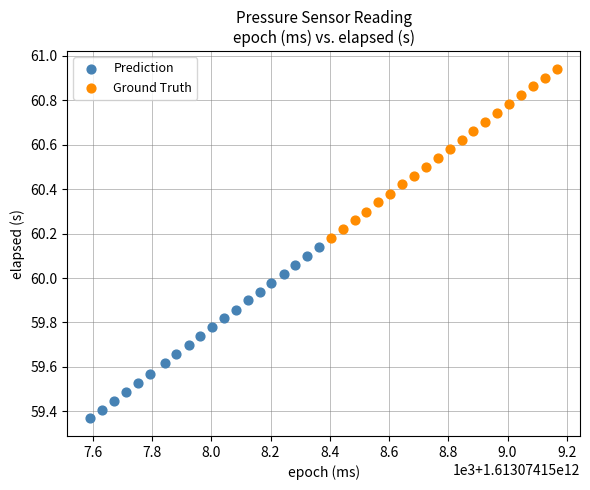

Which series reaches the minimum Y coordinate?

Prediction